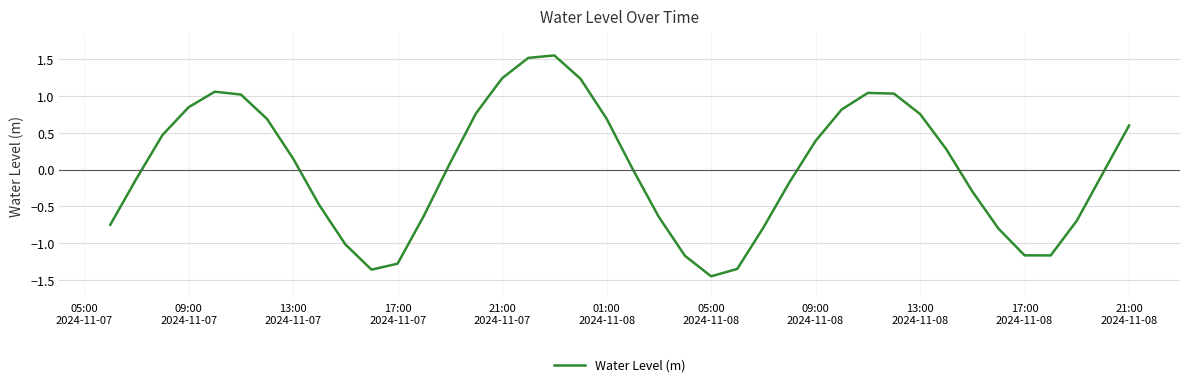

What is the difference between the maximum and minimum values?

3.0